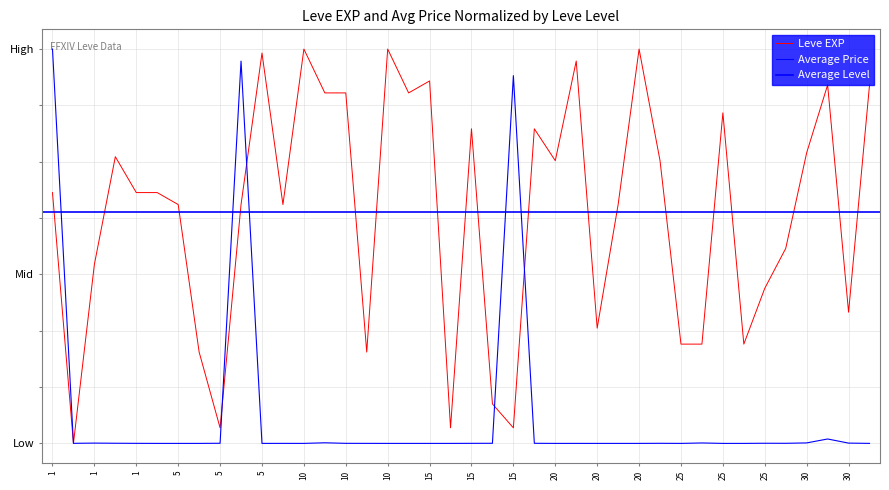

After their last crossing, which series has the higher values: Leve EXP or Average Price?

Leve EXP